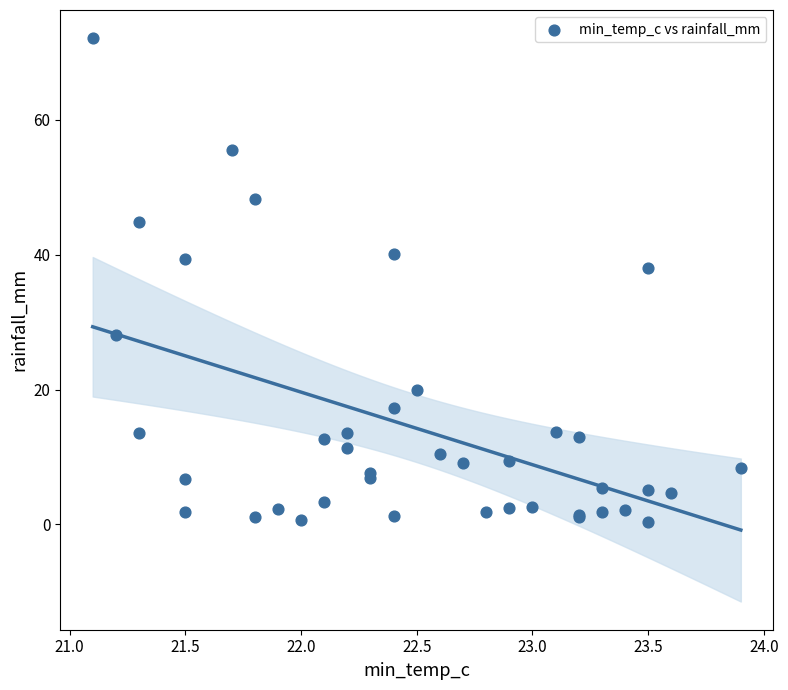

What Y value in the scatter plot is closest to 36?

38.0